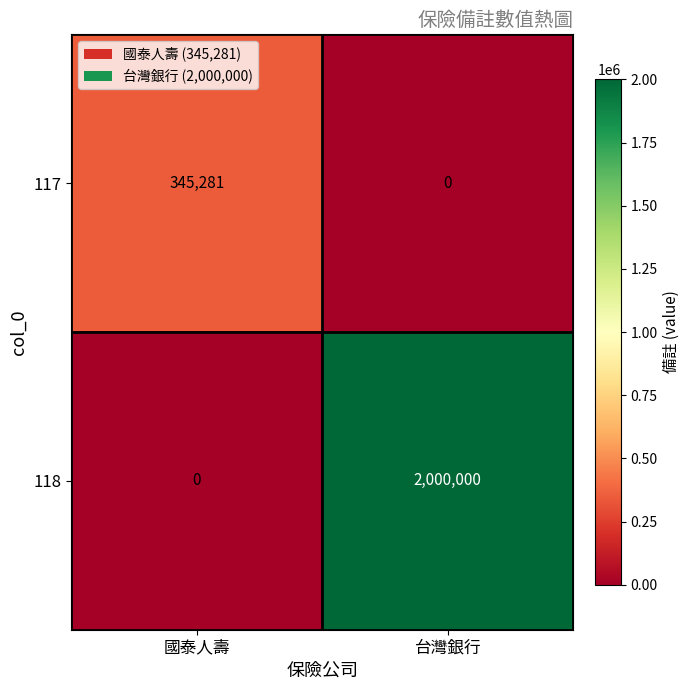

What is the greatest value displayed?

2000000